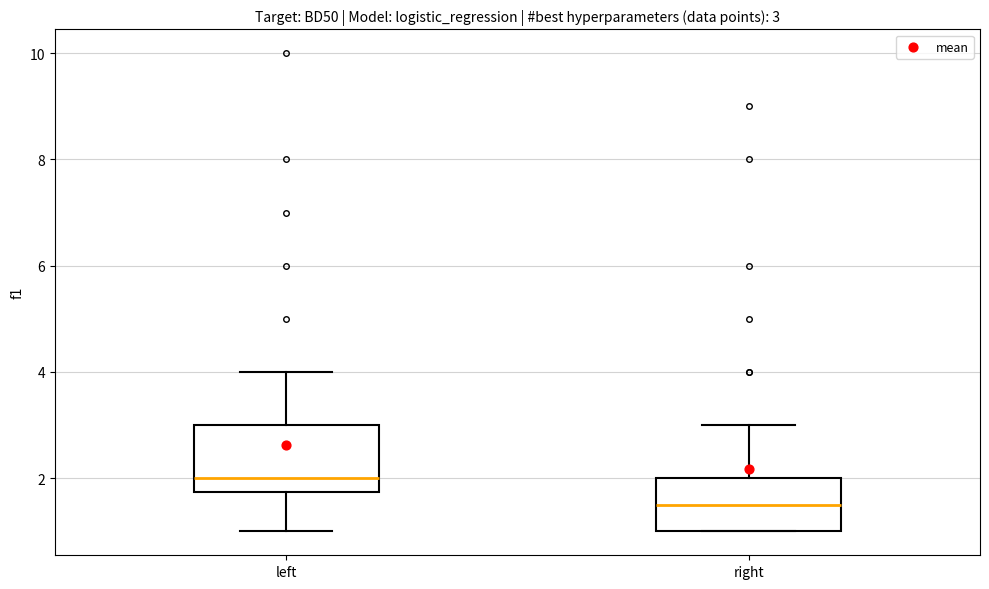

Which box is the tallest, from its lower edge to its upper edge?

left